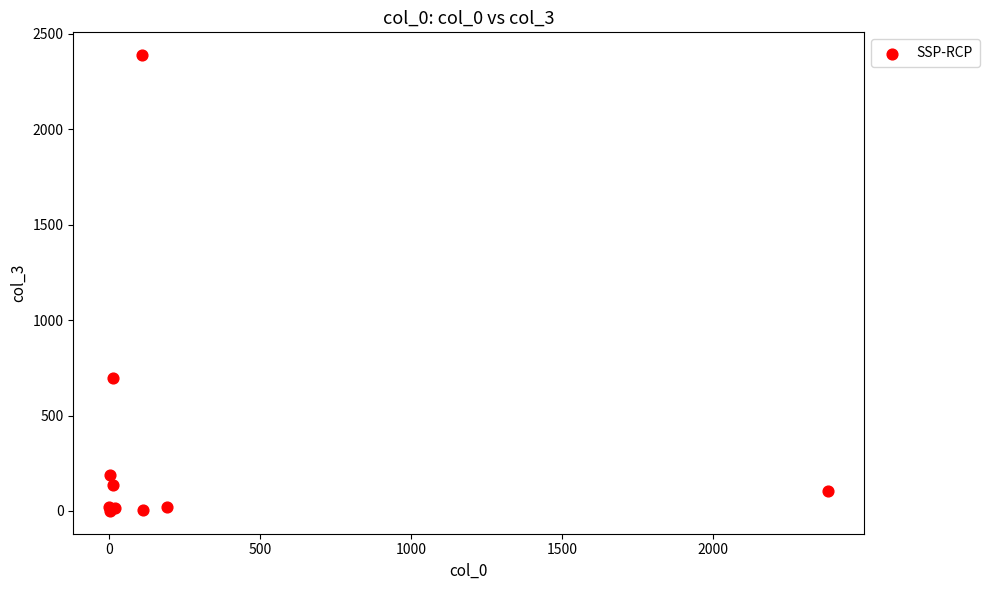

What Y value in the scatter plot is closest to 1194?

696